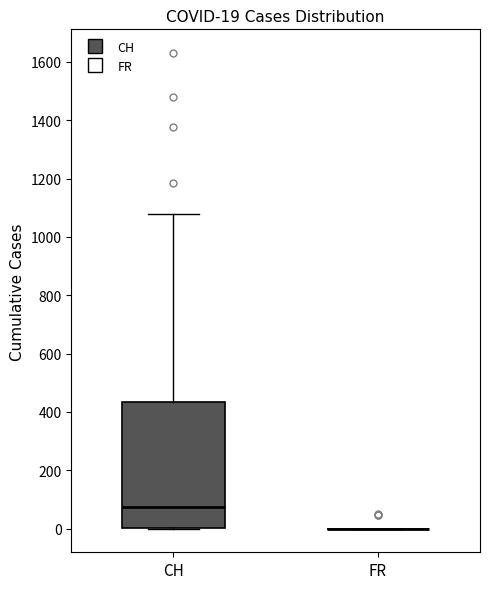

Which box is the tallest, from its lower edge to its upper edge?

CH